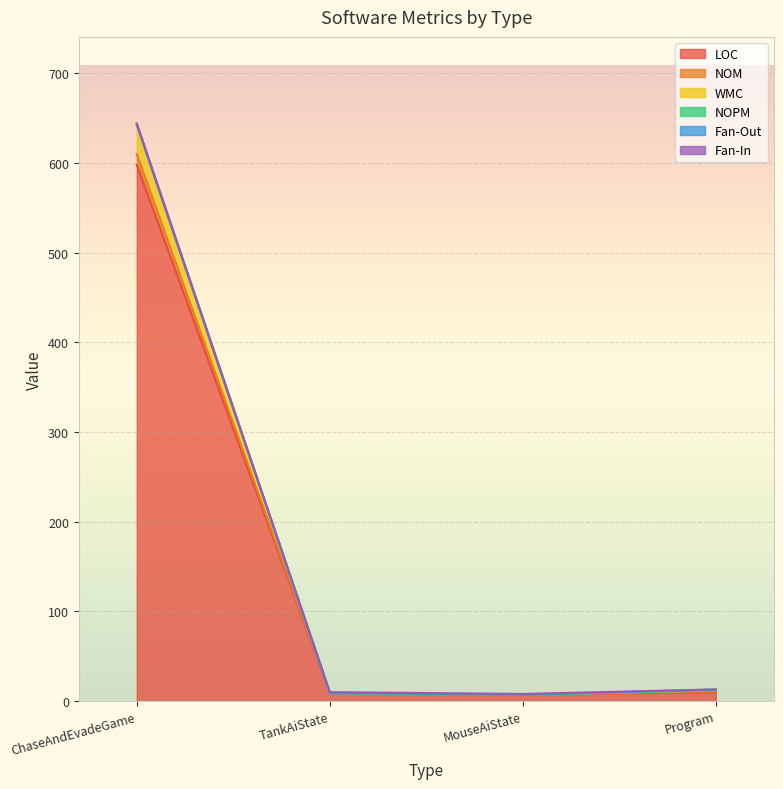

The value of WMC at TankAiState is 13. True or false?

False